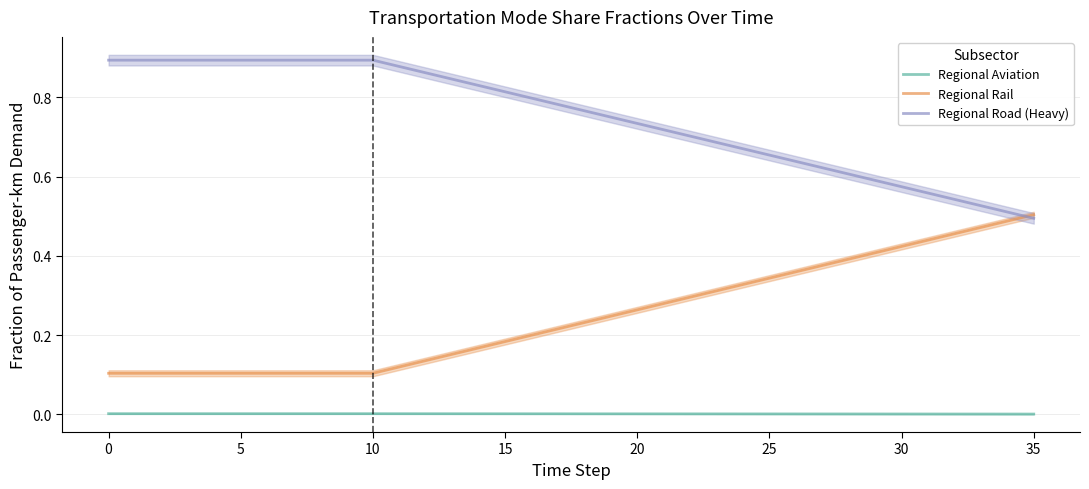

The value of frac_trns_pkm_dem_regional_road at 22 is 0.2. True or false?

False